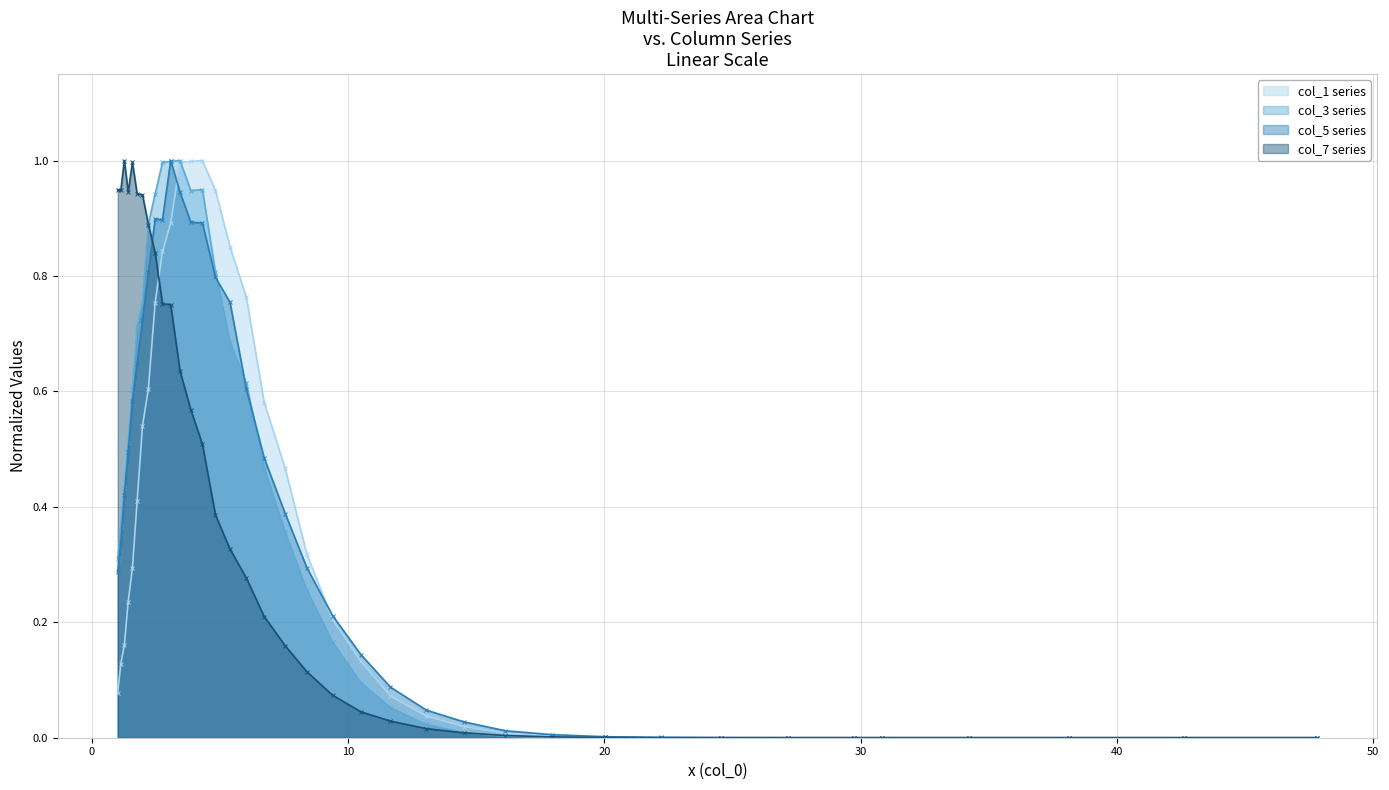

Which series has the widest spread of values?

col_5